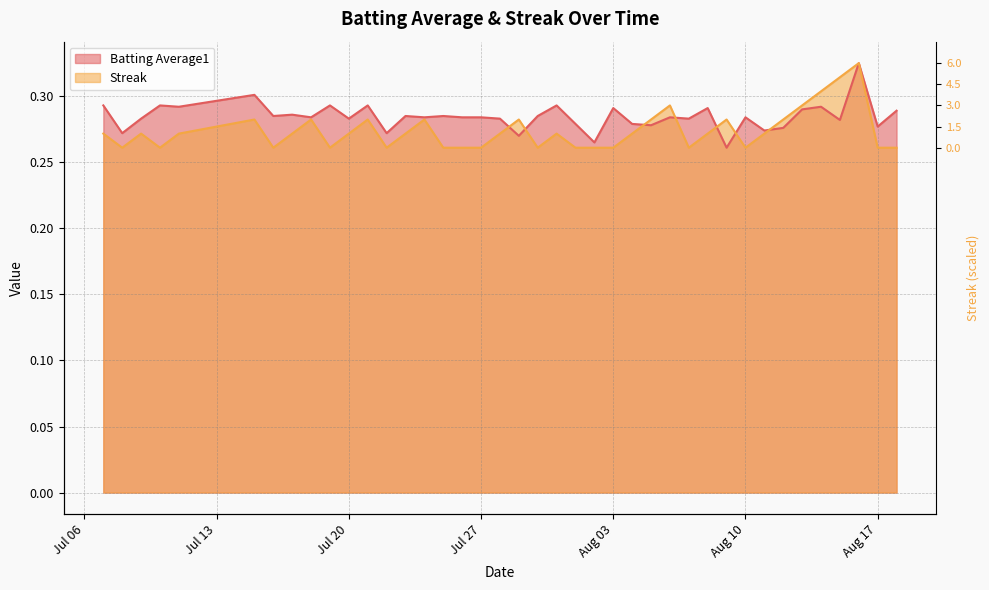

What are all the series names shown in the legend?

Batting Average1, Streak